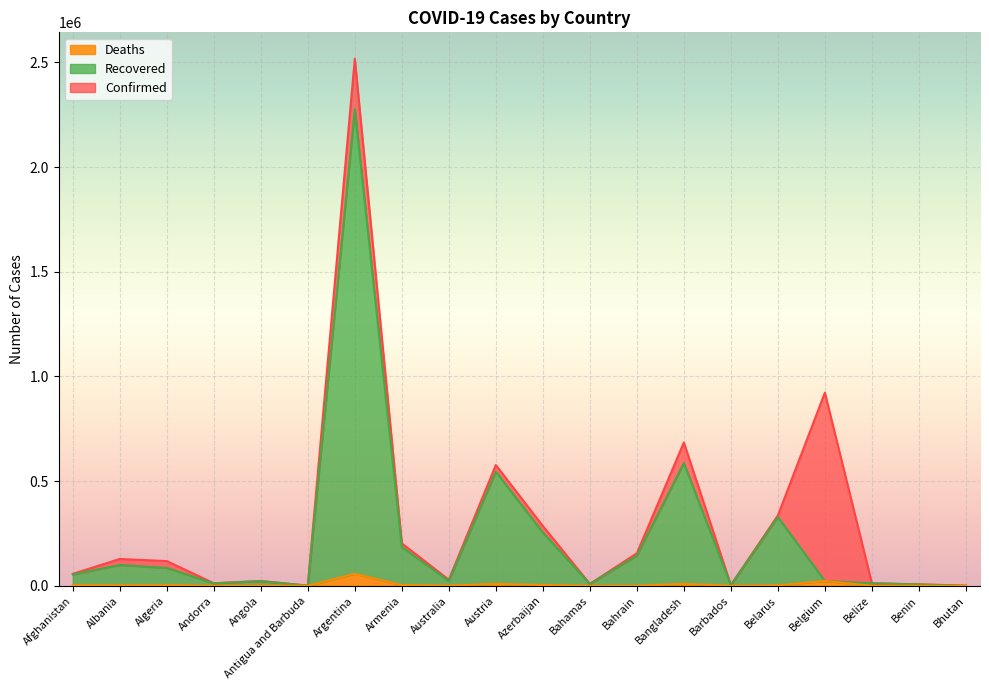

What position from the right is Antigua and Barbuda?

15